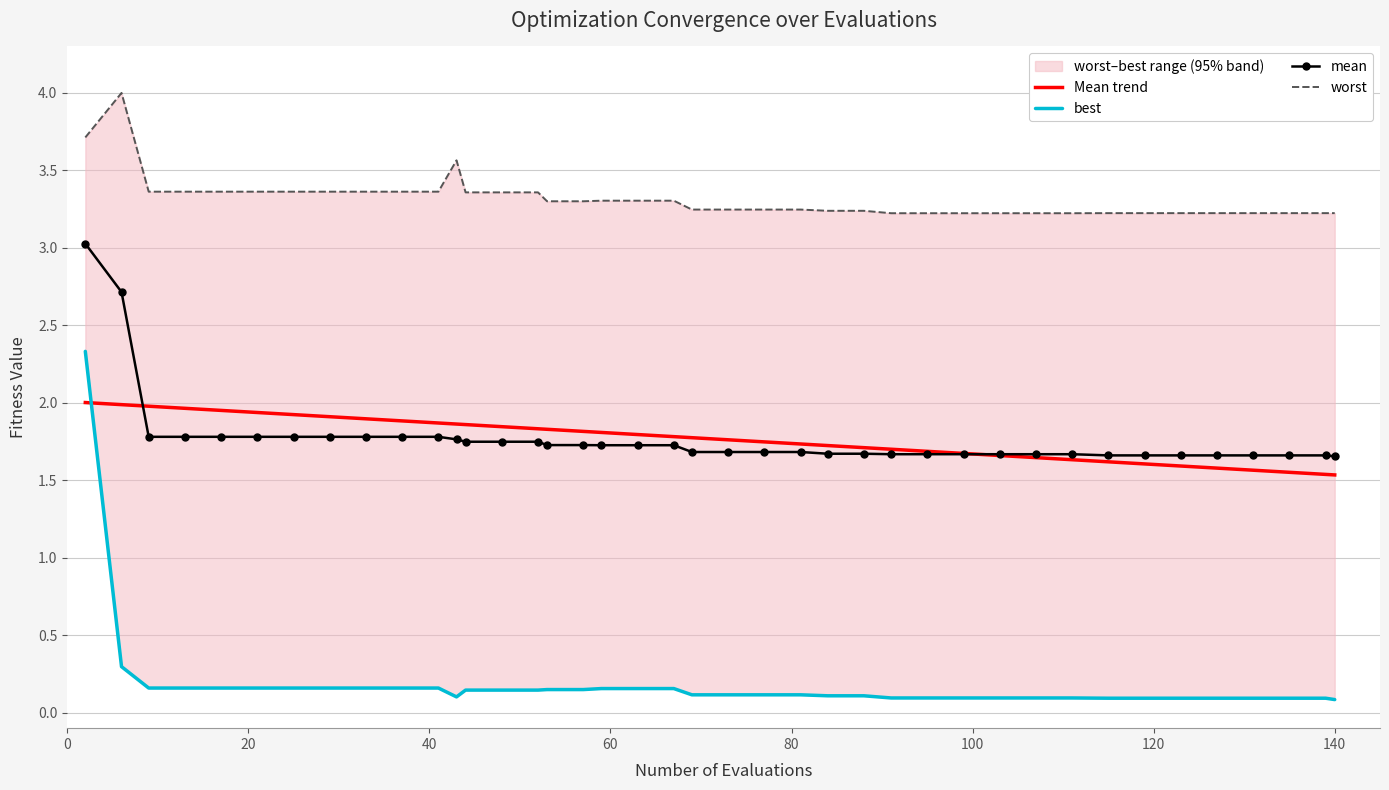

Between 115 and 127, which series saw the biggest shift?

mean